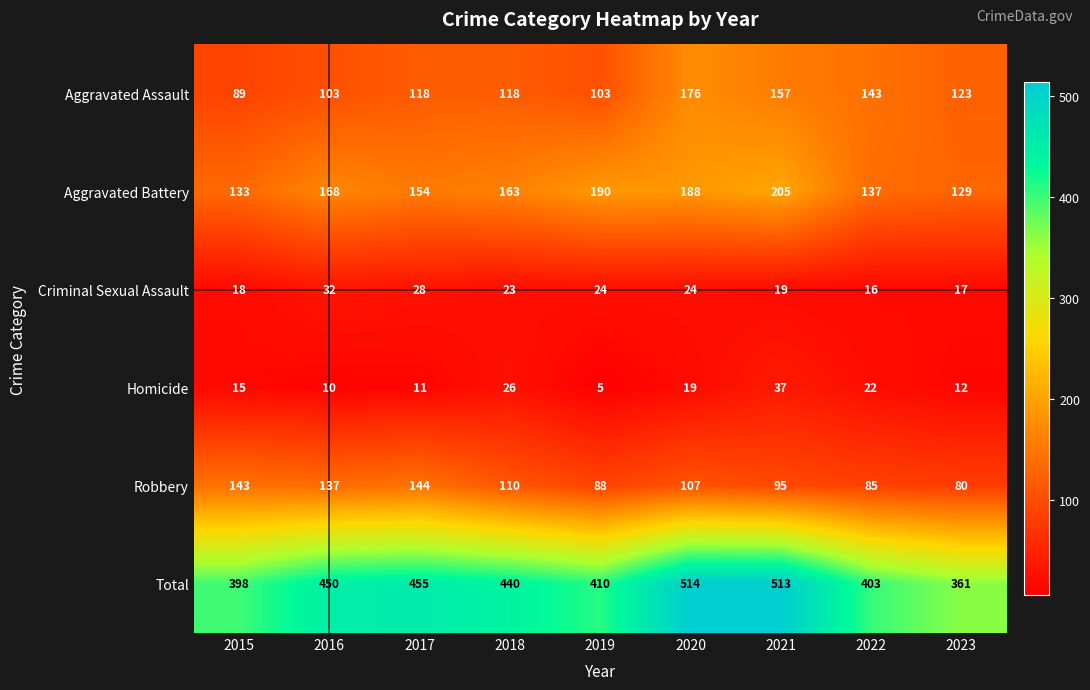

What is the sum of all Criminal Sexual Assault values?

201